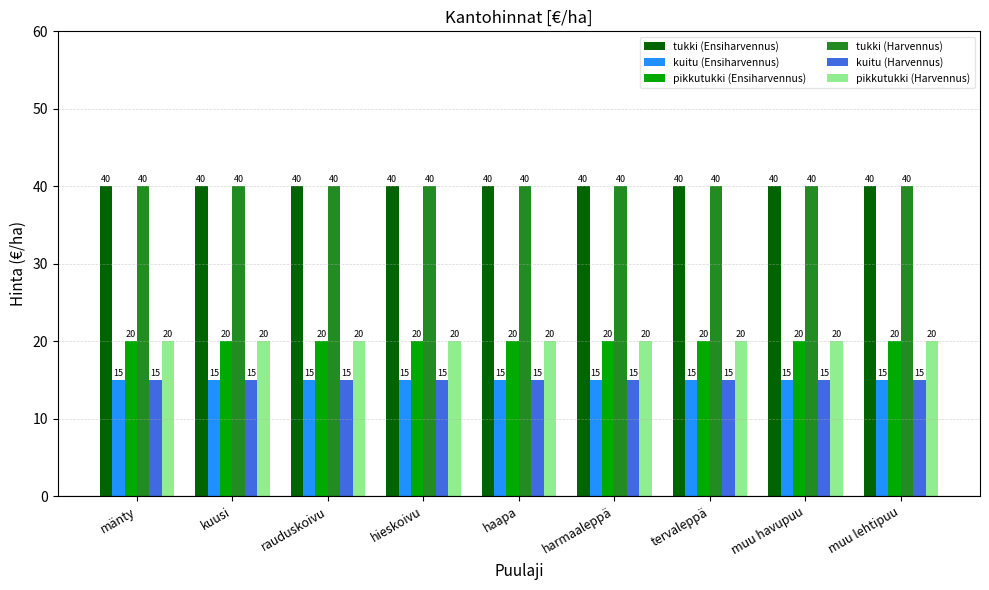

Is the value of kuitu (Ensiharvennus) at hieskoivu greater than the value of tukki (Harvennus) at muu lehtipuu?

No